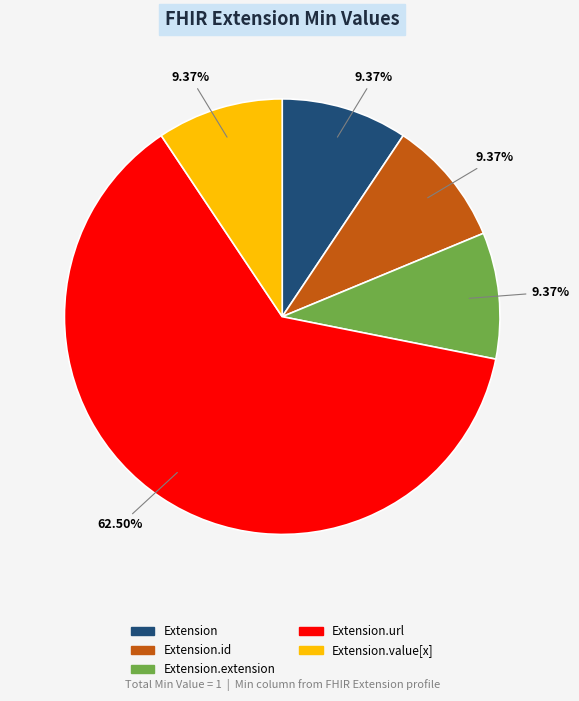

To the nearest percent, what is the average slice percentage?

20%